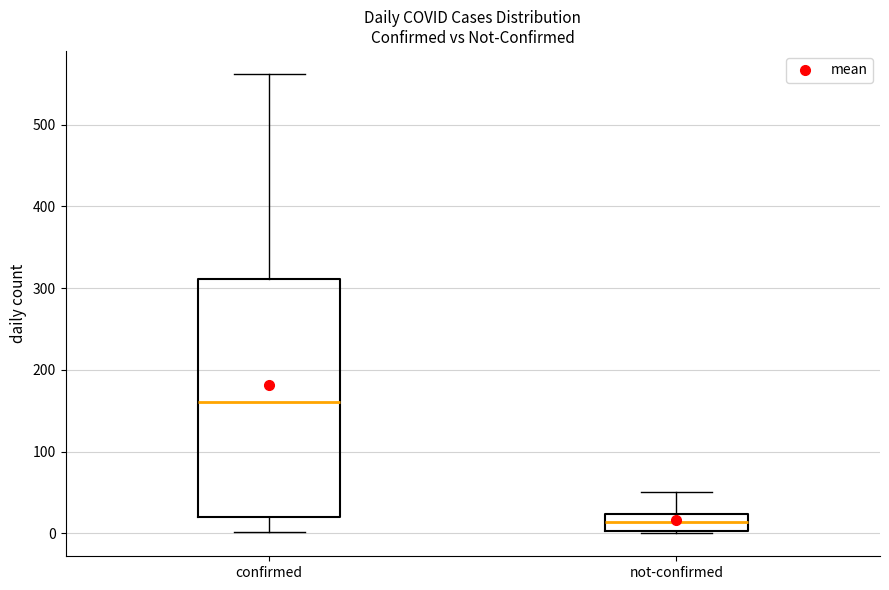

Where is the lower edge of the box for not-confirmed on the y-axis? The values are not printed on the chart, so give them approximately, as read against the axis.

0